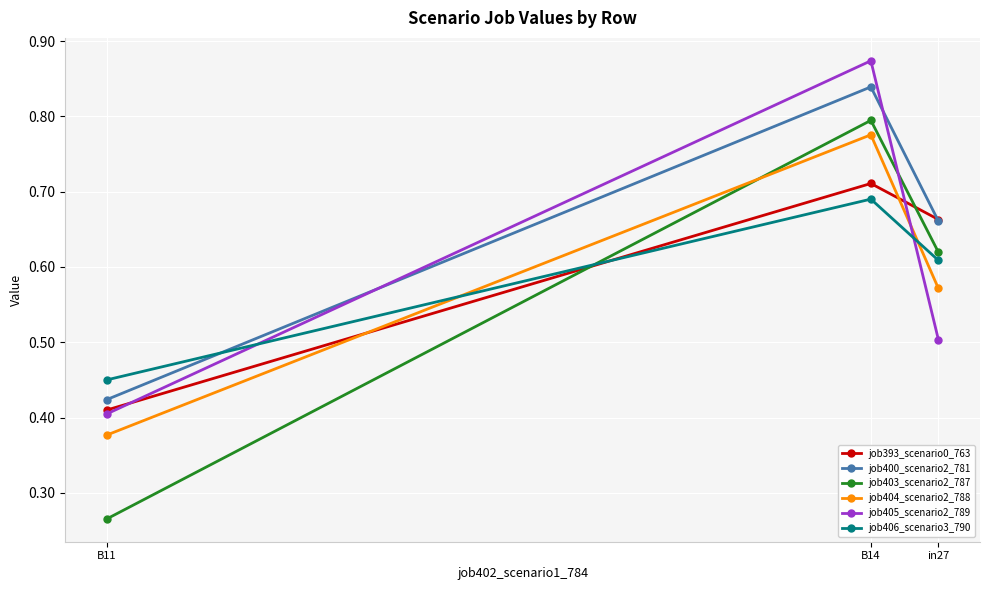

What is the maximum value for job404_scenario2_788?

0.8